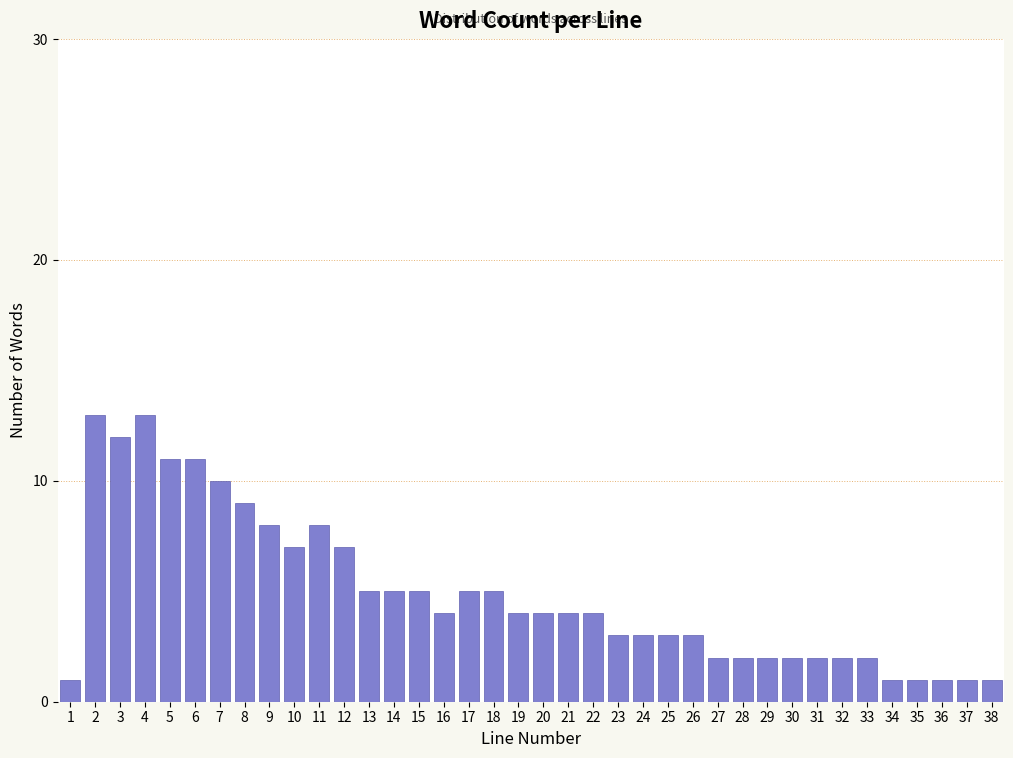

Is it true that the value at 13 is 5?

True